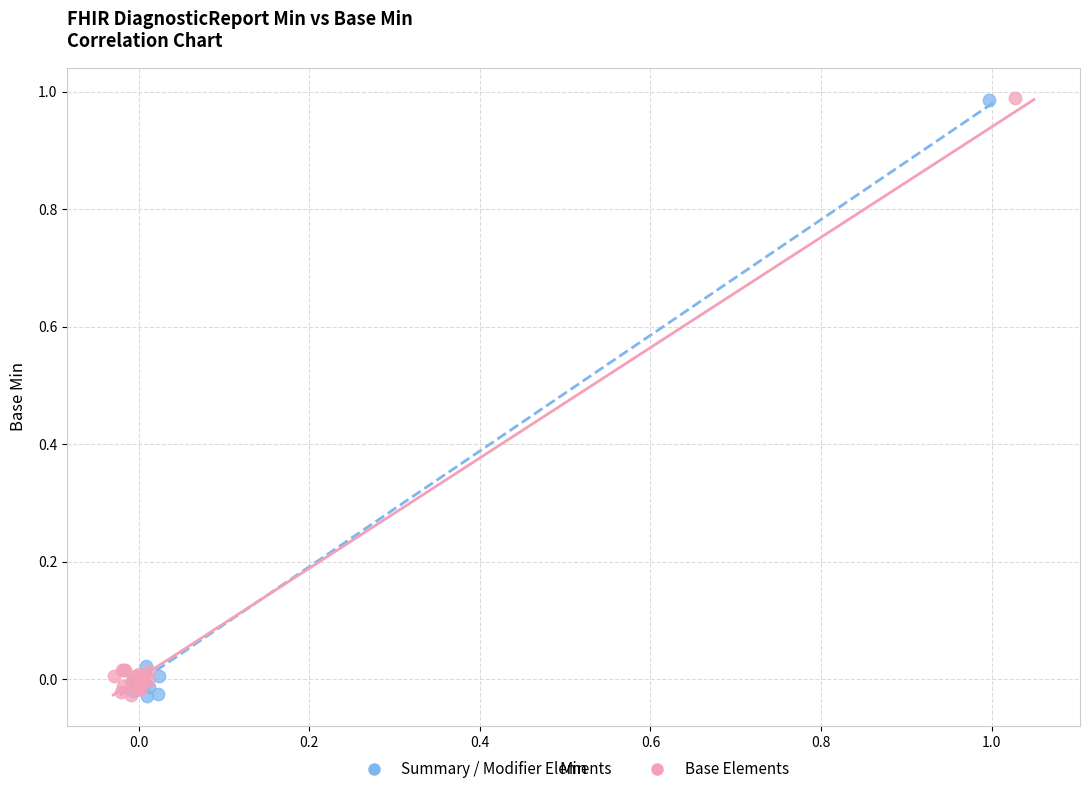

What are all the series names shown in the legend?

Summary / Modifier Elements, Base Elements